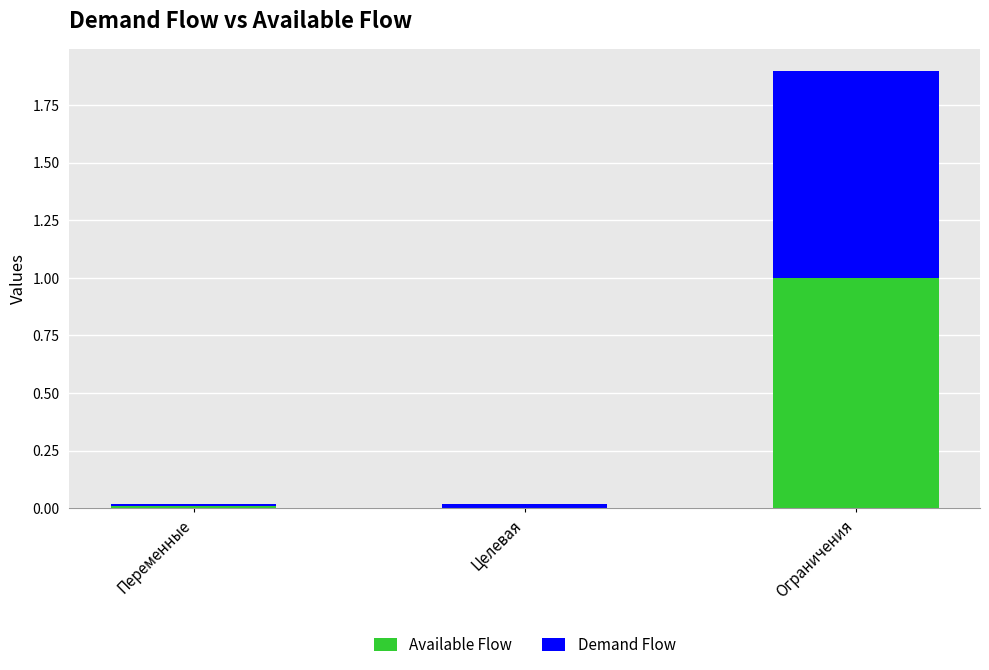

At which label does Available Flow reach its peak?

Ограничения